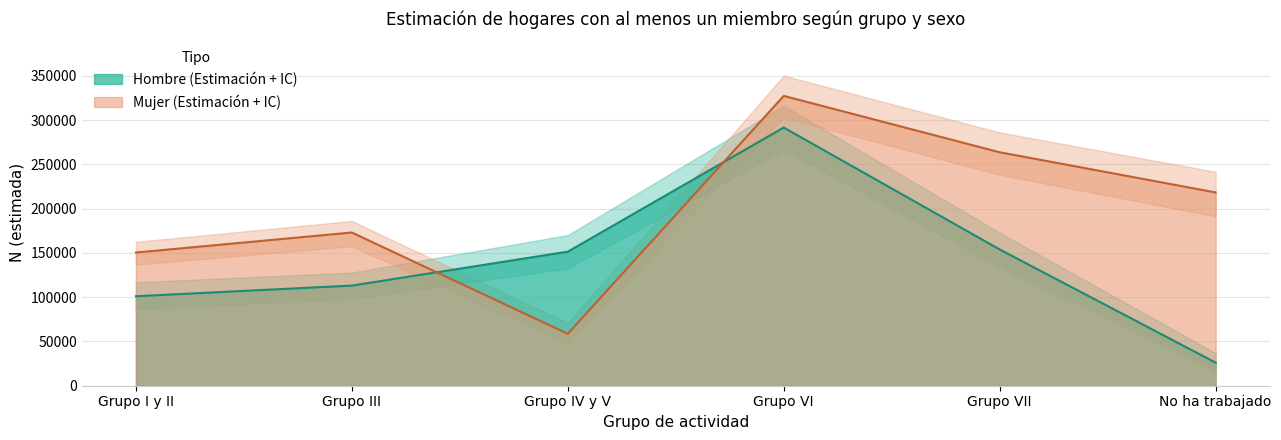

What is the highest value of the Mujer Sí N estimada series?

327409